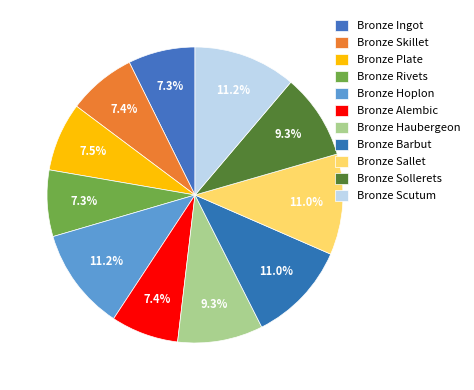

To the nearest percent, what percentage of the pie is Bronze Sollerets?

9%